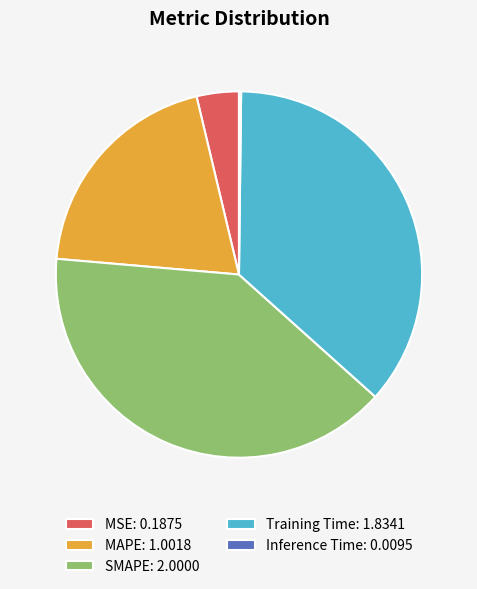

Is the sum of Training Time: 1.8341 and MSE: 0.1875 greater than half?

No